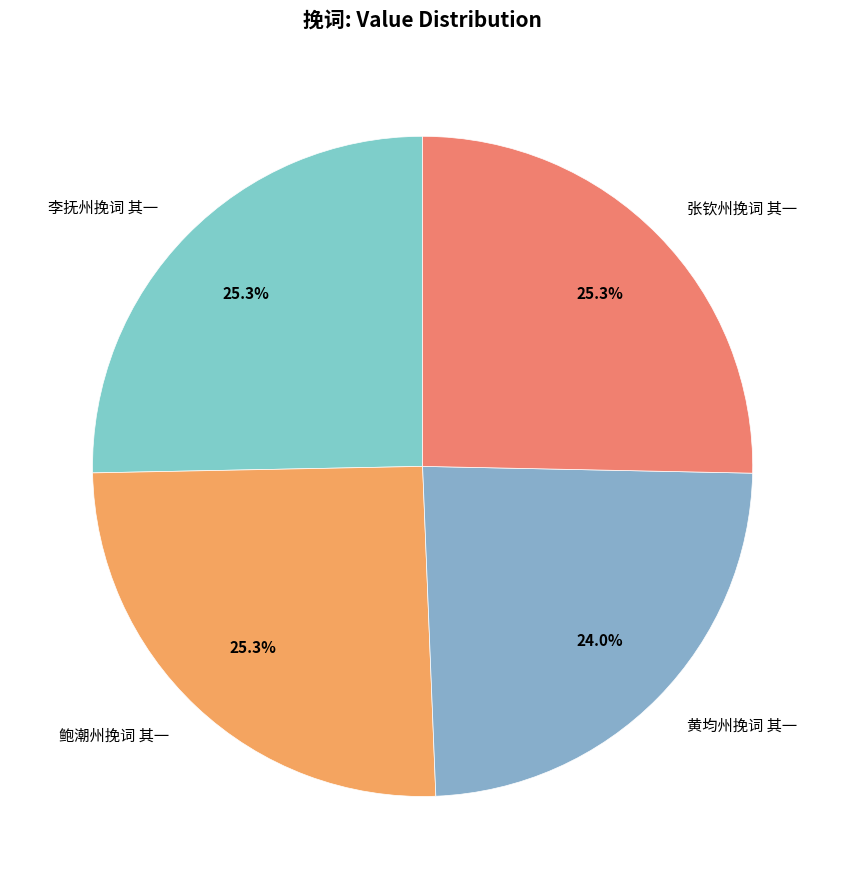

Does 李抚州挽词 其一 represent more than half of the total?

No